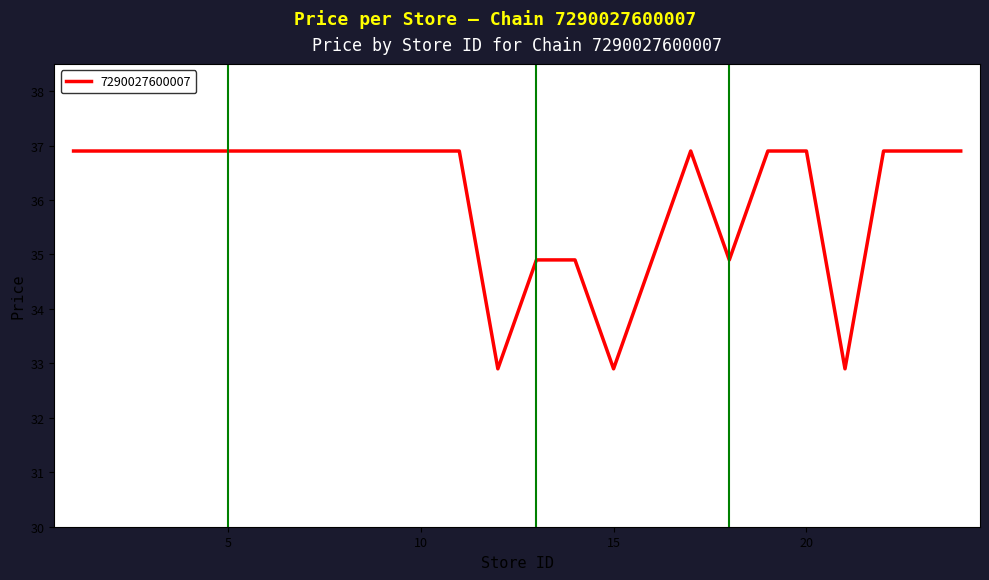

What is the difference between the maximum and minimum values?

4.0